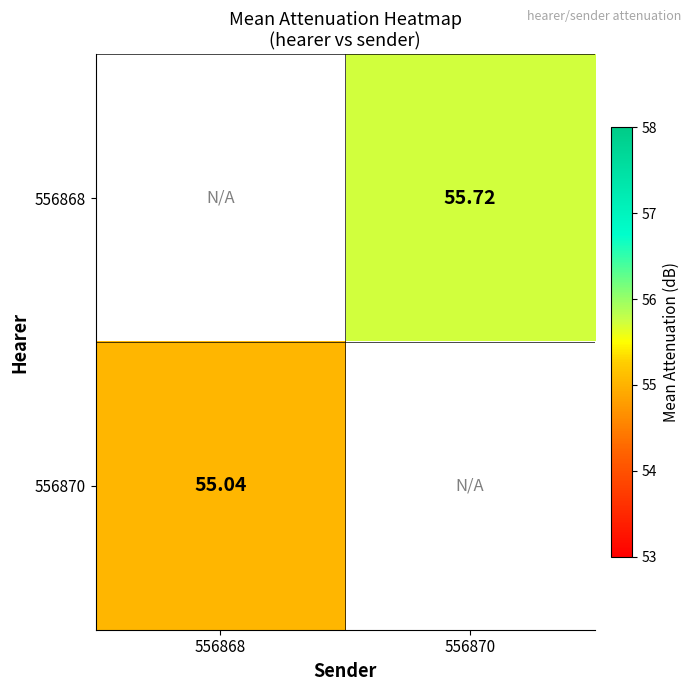

At which category does the chart reach its minimum across all series?

556868